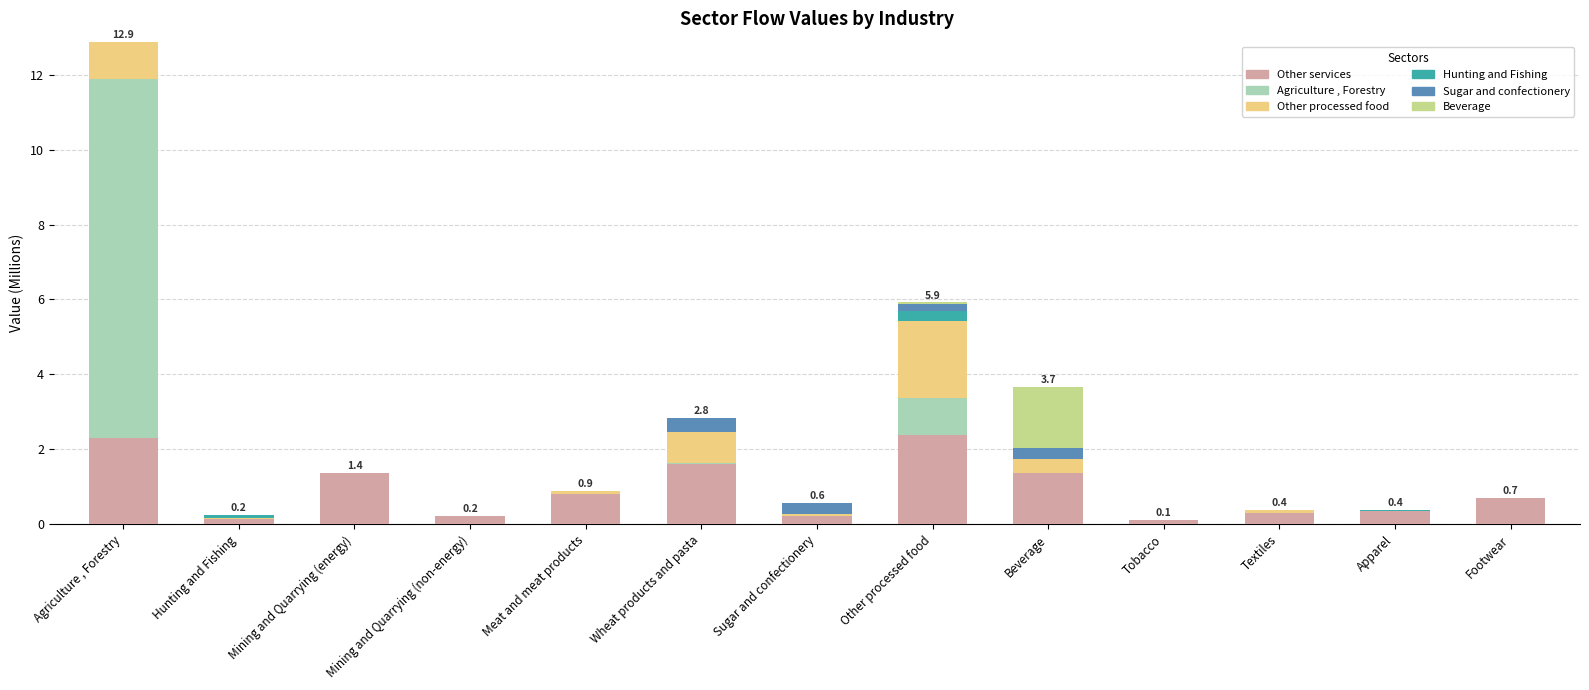

What is the highest value of the Other services series?

2.4